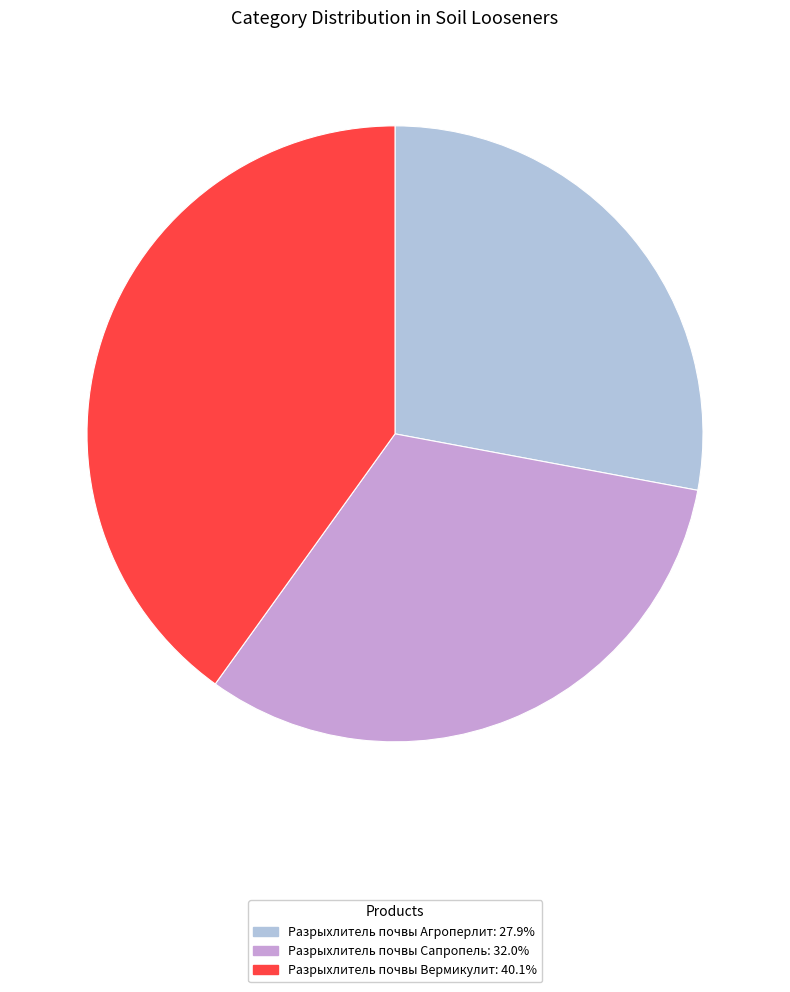

Which slice is the smallest?

Разрыхлитель почвы Агроперлит